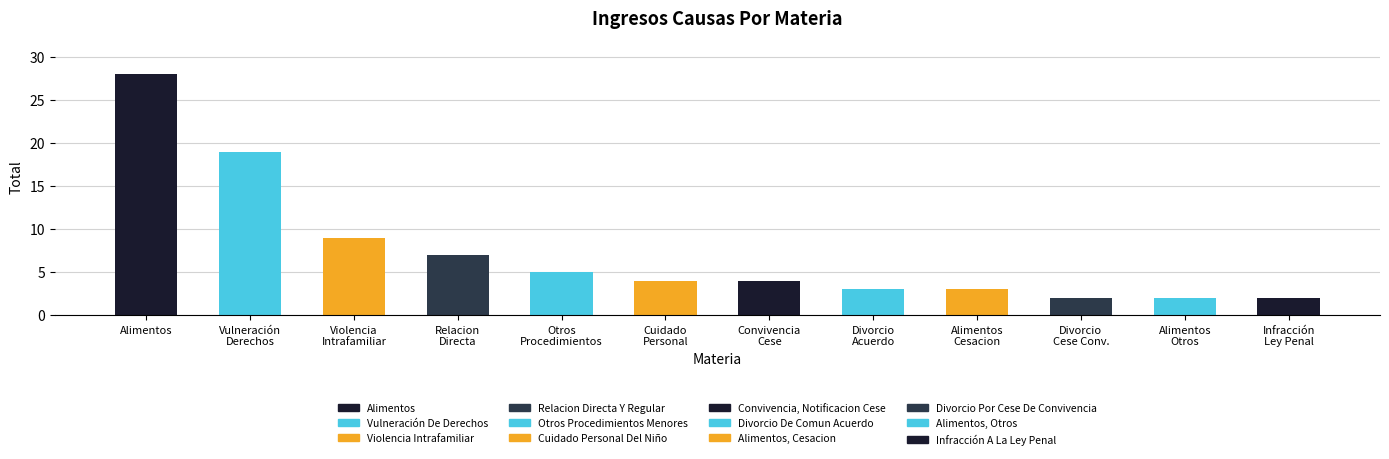

What is the sum of the values at Alimentos
Otros and Violencia
Intrafamiliar?

11